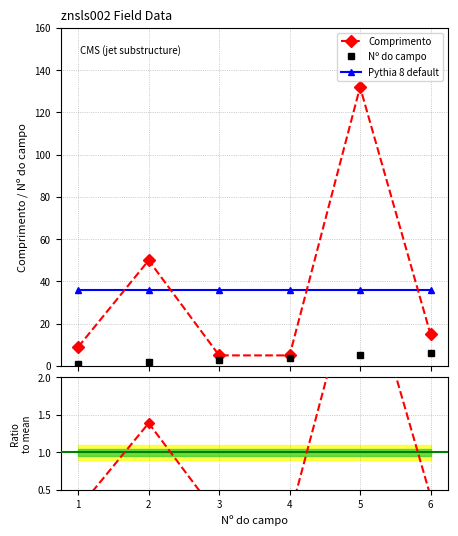

At which category is the sum across all series the highest?

5